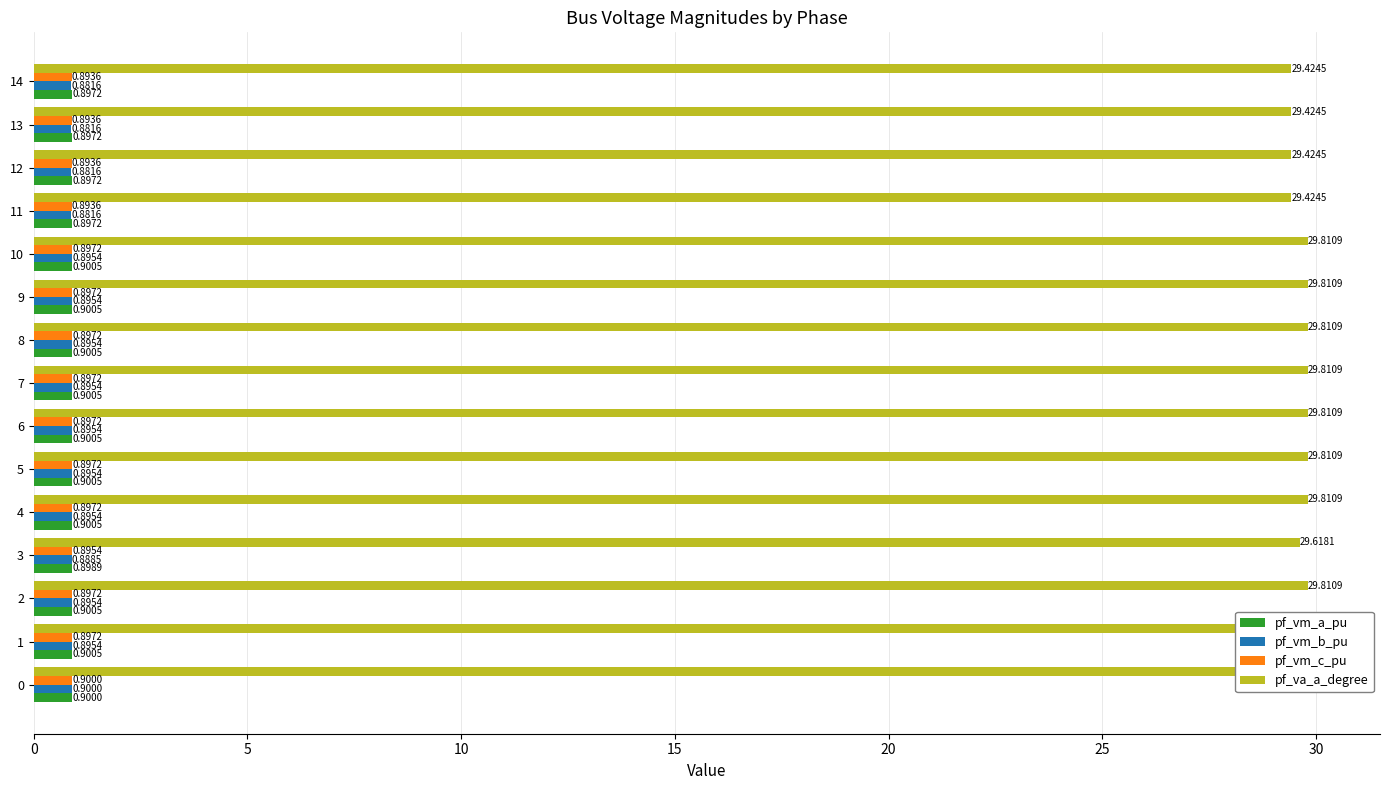

Is the value of pf_va_a_degree at 14 greater than the value of pf_vm_c_pu at 10?

Yes